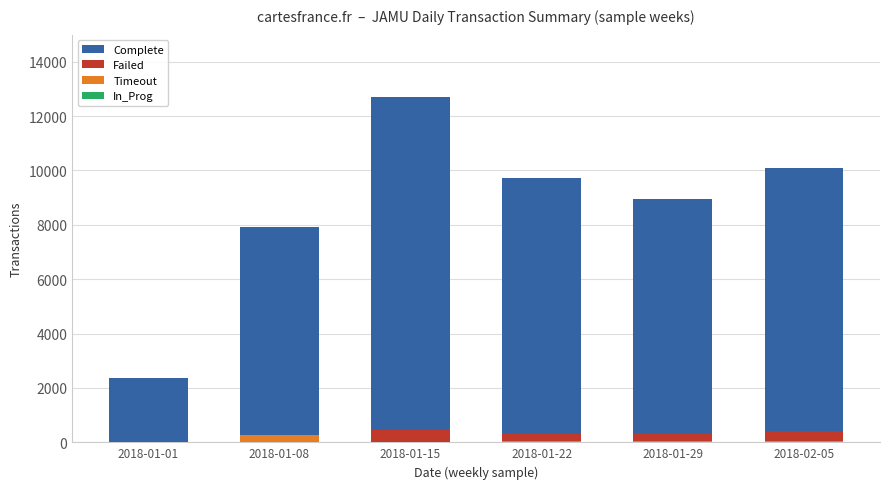

Is the value of Failed at 2018-01-15 greater than the value of Timeout at 2018-01-01?

Yes